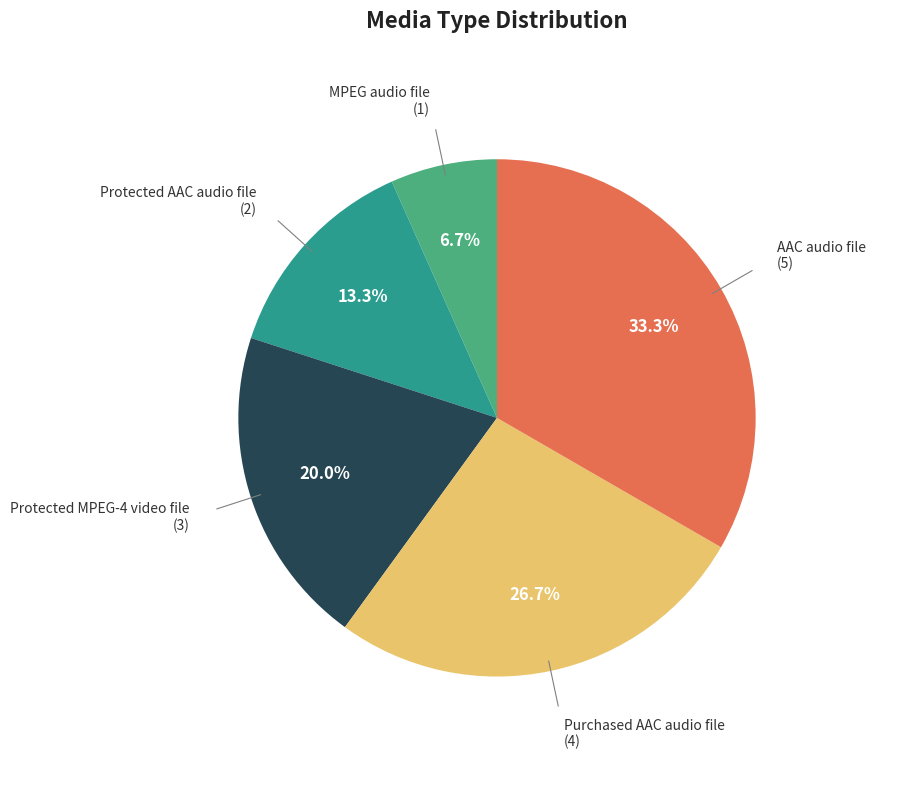

Does AAC audio file account for over 50% of the chart?

No